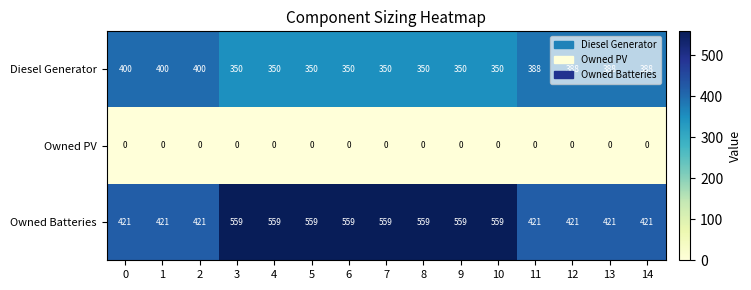

What is the difference between the Diesel Generator values at 3 and 14?

38